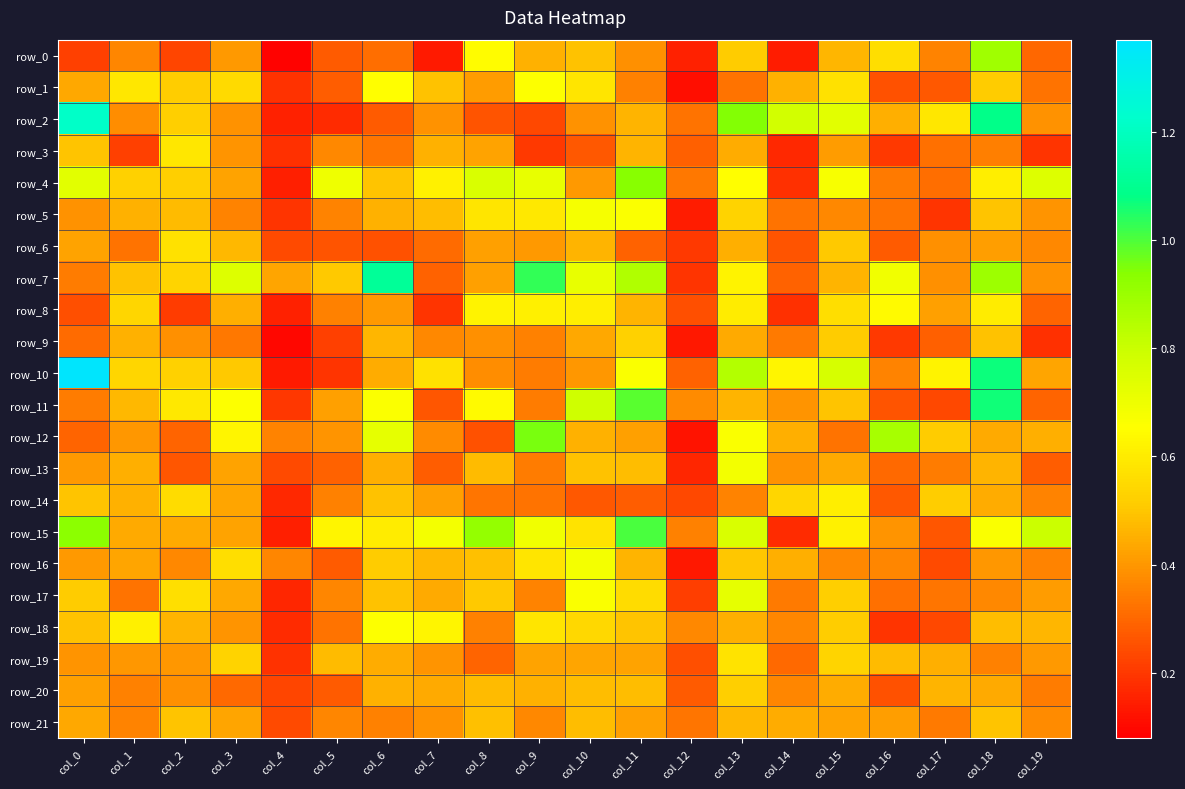

How many categories are shown in the chart?

20